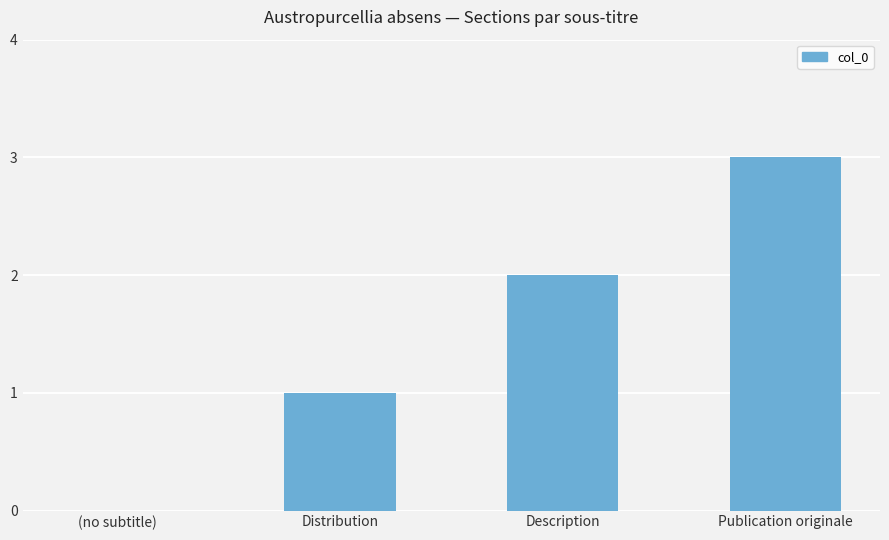

What is the greatest value displayed?

3